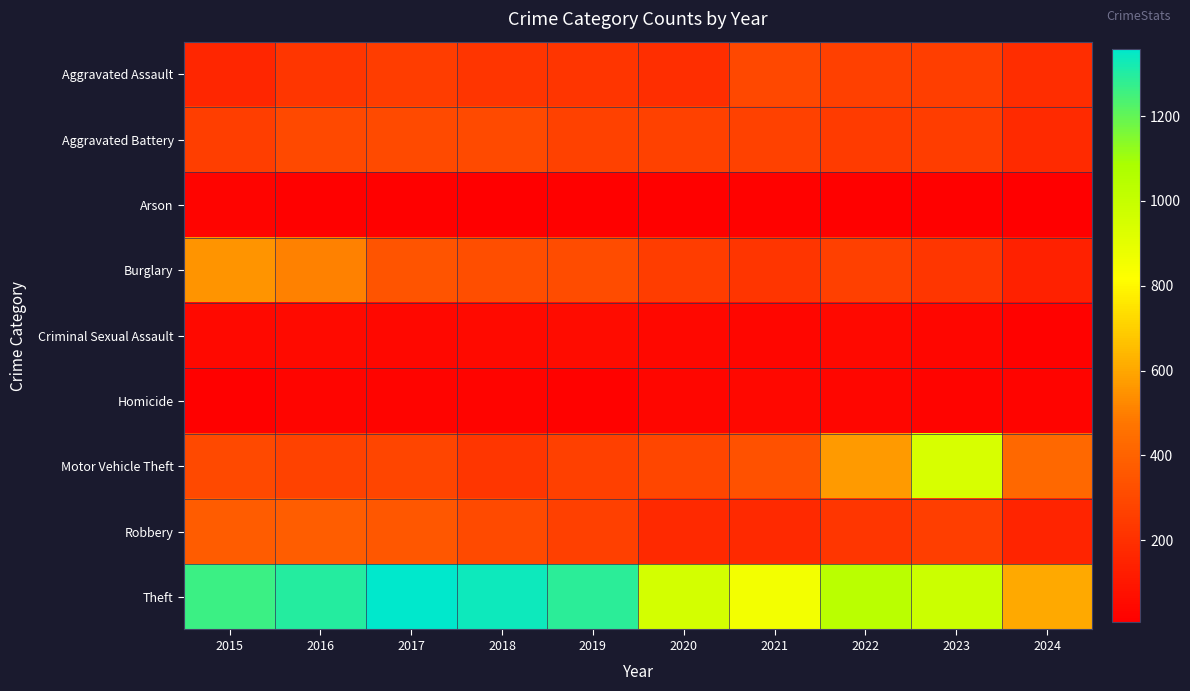

What is the maximum value shown in the chart?

1359